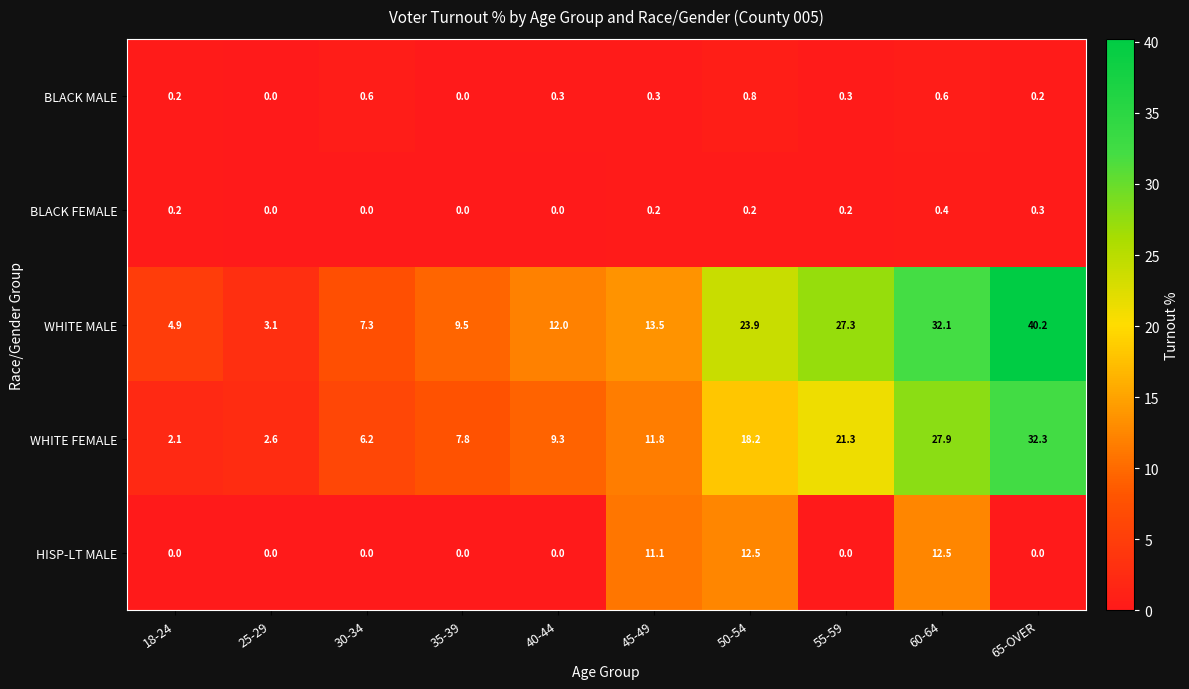

What is the average value of the WHITE MALE series?

17.4